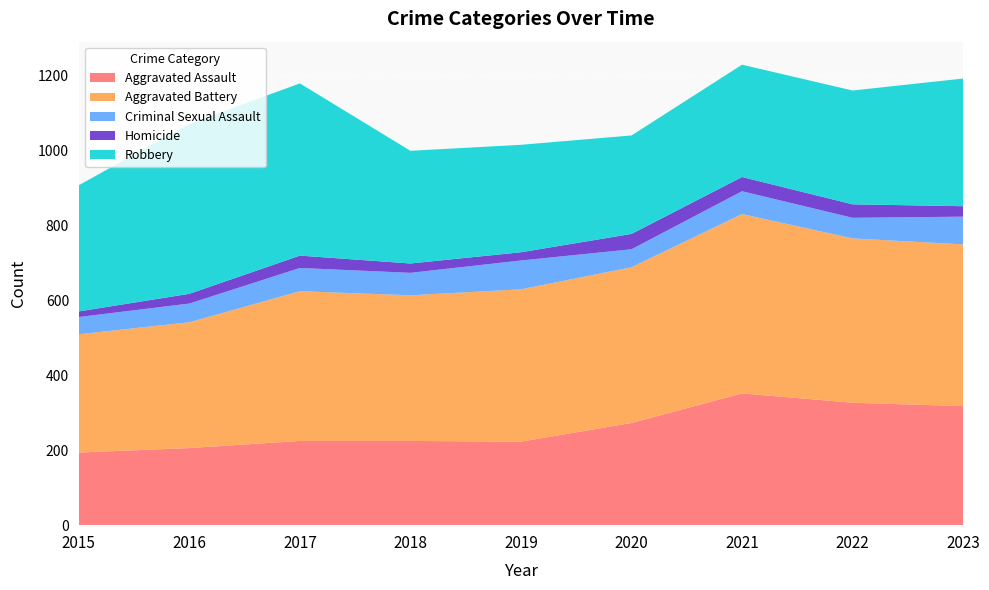

Reading left to right, transcribe all the data shown in this chart.

Aggravated Assault: 194	206	225	225	223	273	352	327	318
Aggravated Battery: 316	336	400	389	407	416	479	439	432
Criminal Sexual Assault: 46	50	62	60	77	48	61	55	74
Homicide: 15	26	33	25	22	41	38	36	28
Robbery: 337	454	460	301	287	263	300	304	341